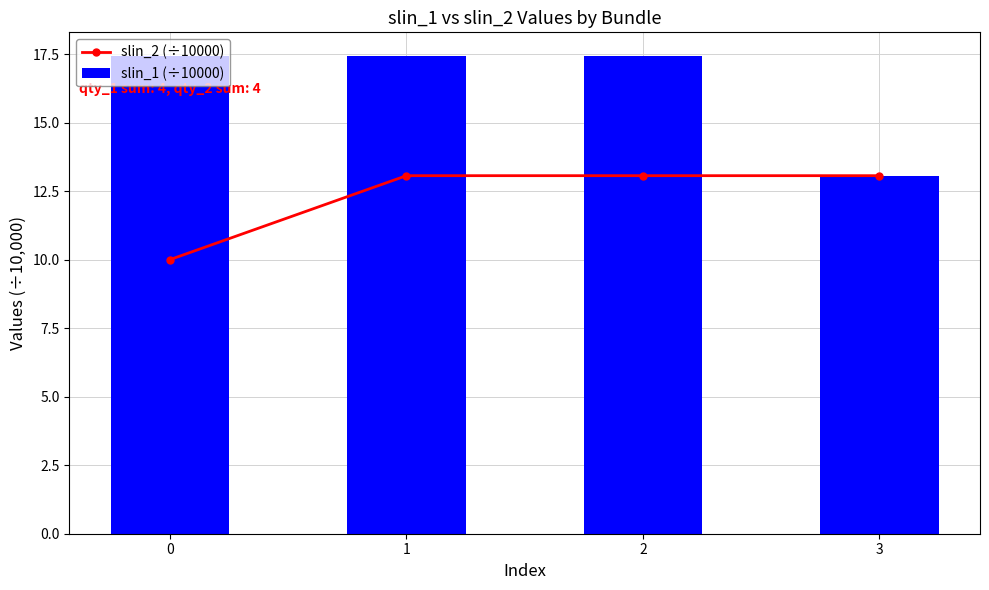

How many data points does each series have?

4